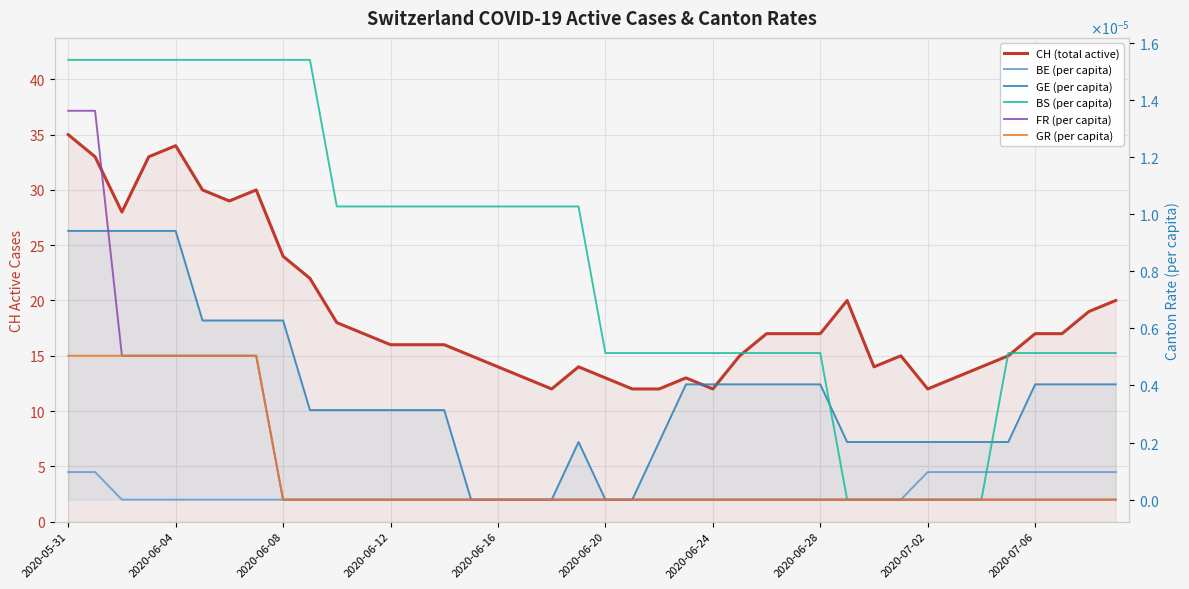

True or false: BS (per capita) has a value of 0.0 at 17.

True